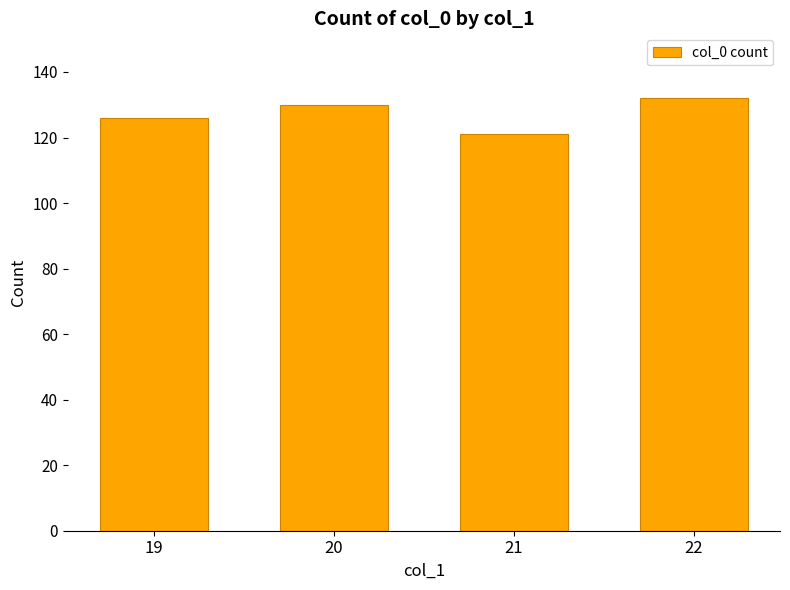

Rank the categories by value from highest to lowest.

22, 20, 19, 21